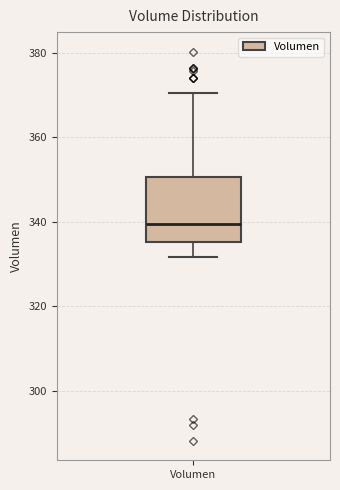

Transcribe this box plot: give where the median line is, the range the box spans, and where the two whiskers end, as read against the y-axis. The values are not printed on the chart, so give them approximately, as read against the axis.

median 340, box 336 to 350, whiskers 332 to 370